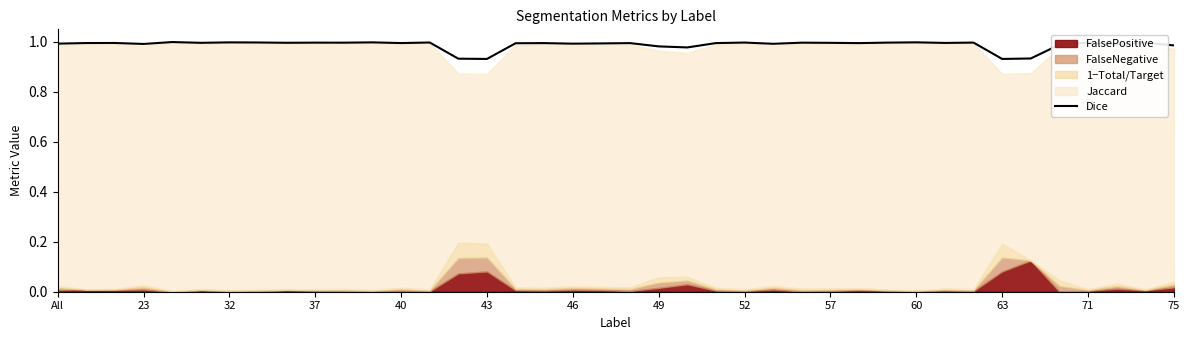

The chart shows a value of 0.5 at 75. True or false?

False